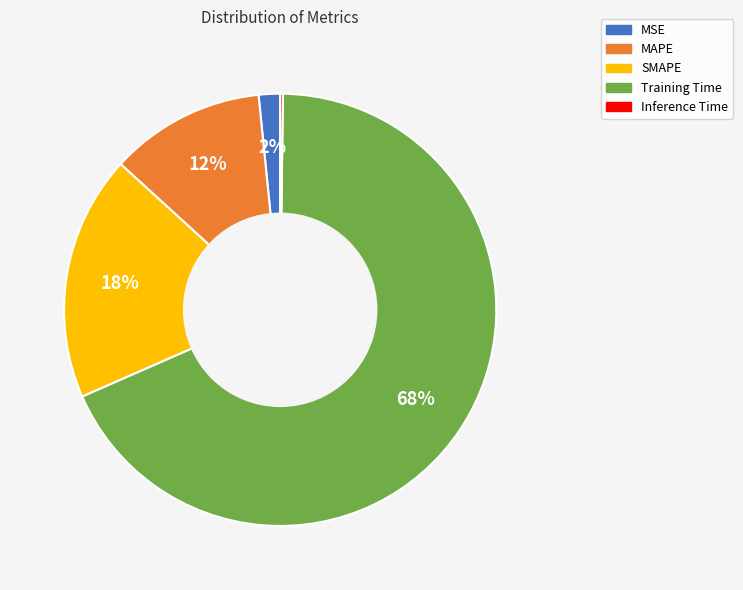

To the nearest percent, what portion does MAPE represent?

12%